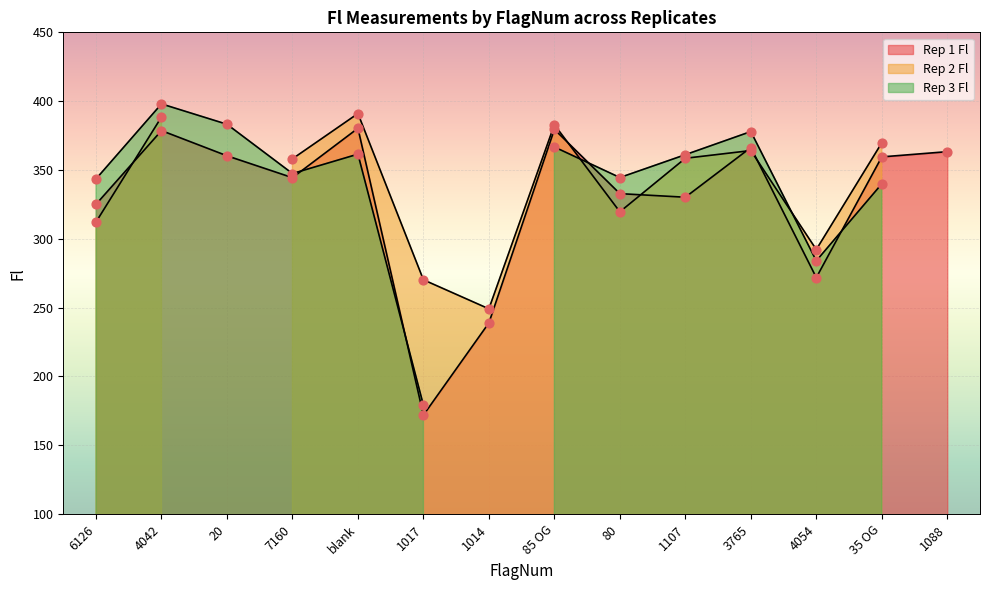

What are all the series names shown in the legend?

Rep 1 Fl, Rep 2 Fl, Rep 3 Fl